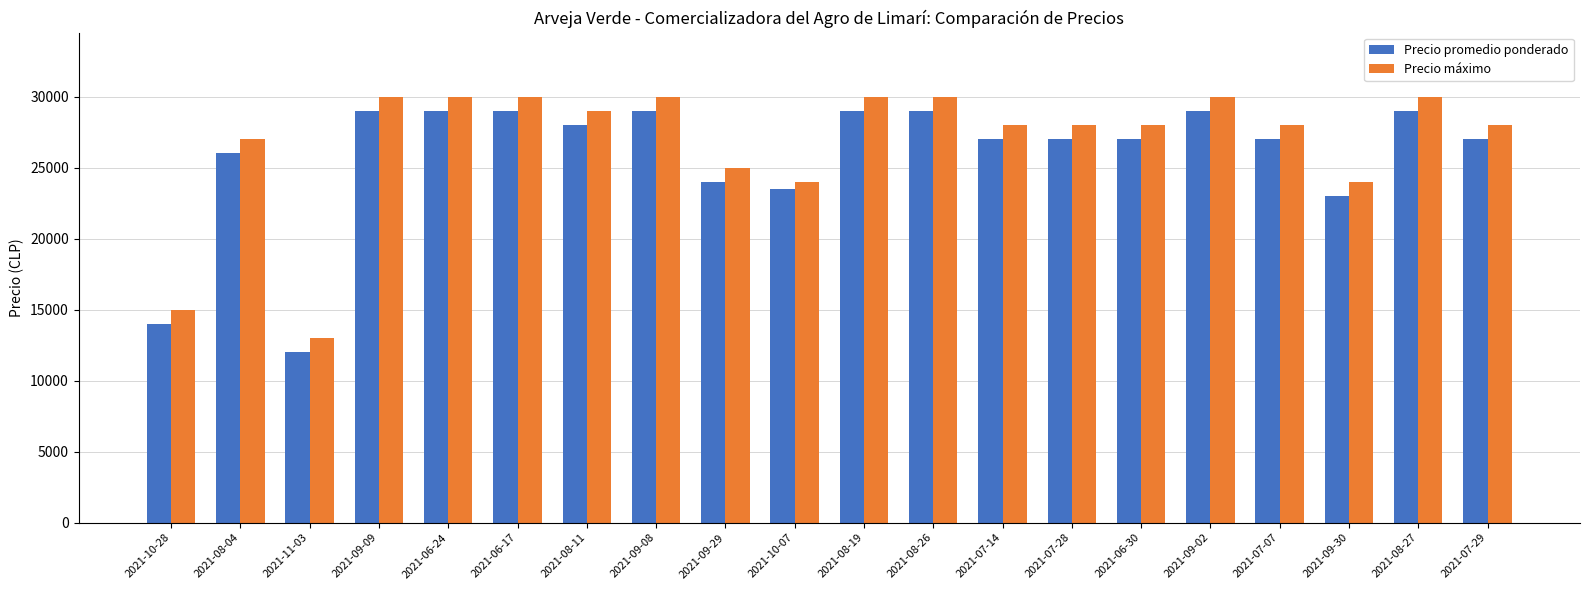

Reading left to right, list all the values displayed in this chart.

Precio promedio ponderado: 14000	26000	12000	29000	29000	29000	28000	29000	24000	23500	29000	29000	27000	27000	27000	29000	27000	23000	29000	27000
Precio máximo: 15000	27000	13000	30000	30000	30000	29000	30000	25000	24000	30000	30000	28000	28000	28000	30000	28000	24000	30000	28000